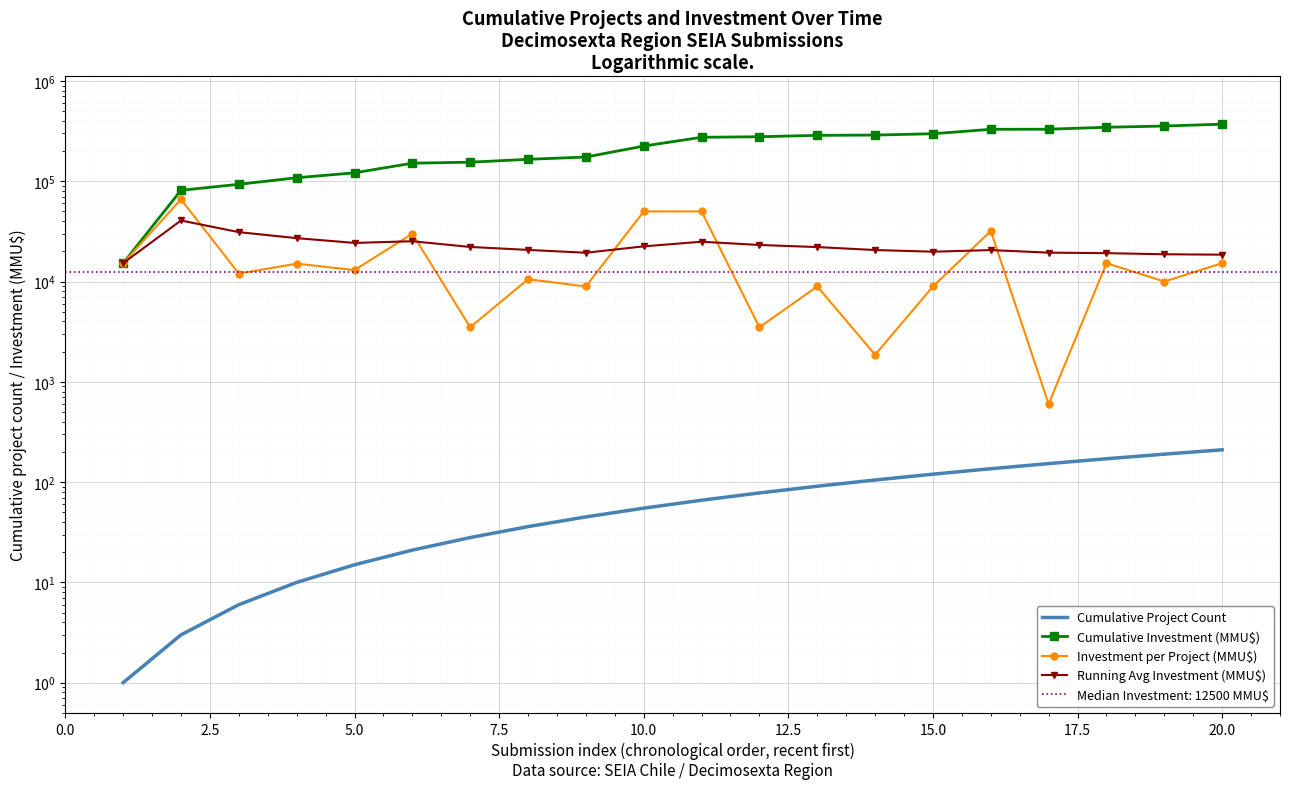

Count the number of categories in the chart.

20